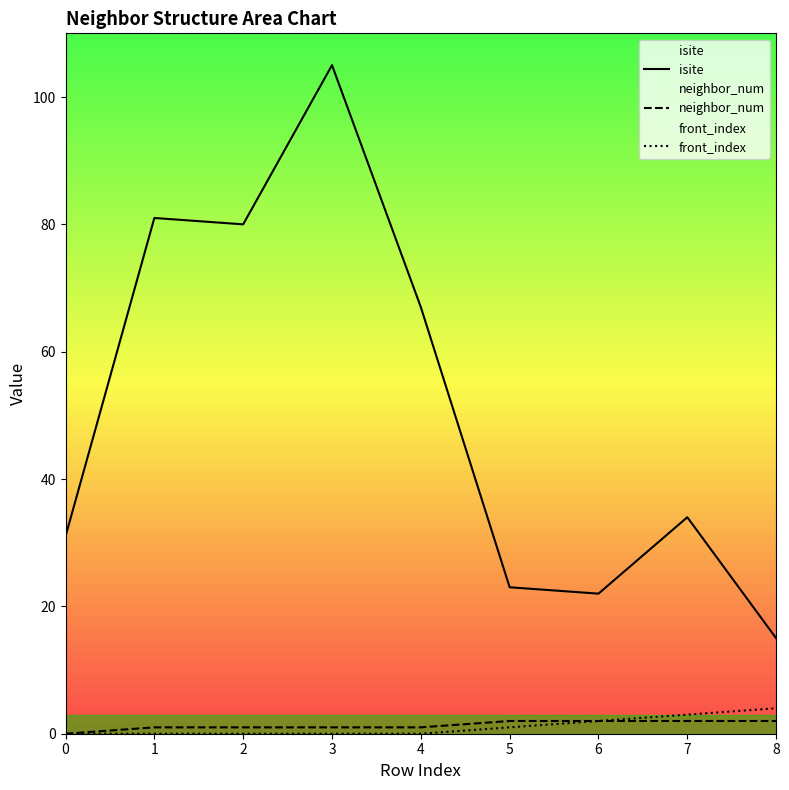

True or false: front_index has more than 1 points higher than both neighbors.

False